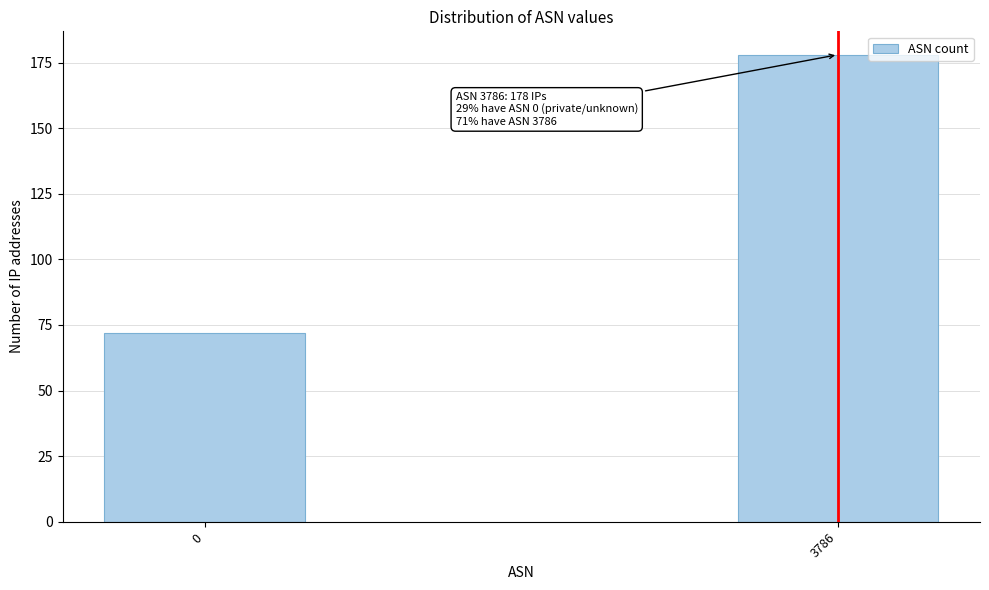

Reading left to right, transcribe all the data shown in this chart.

0=72	3786=178